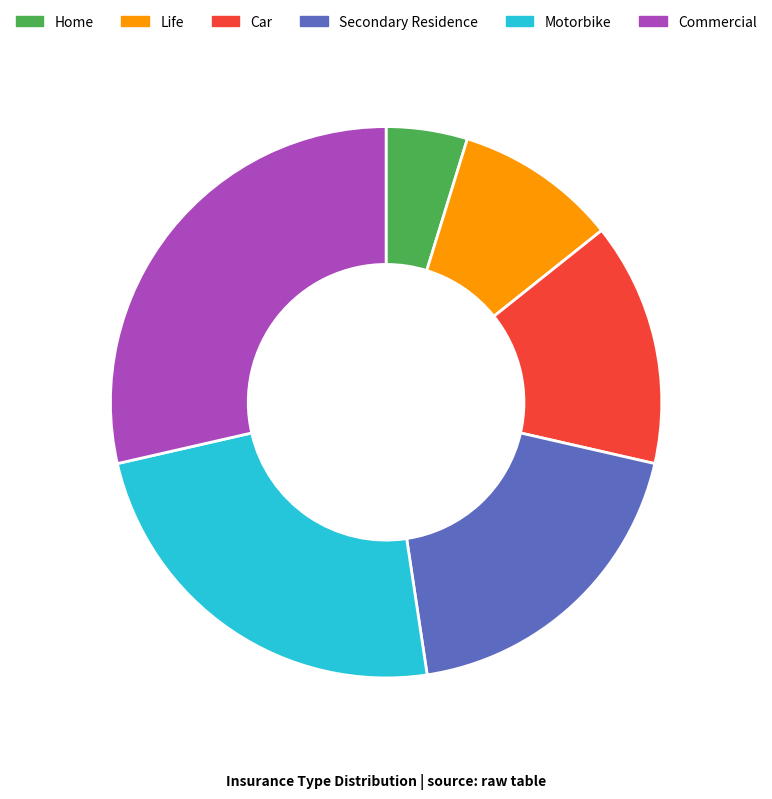

Approximately how many times larger is the value at Life compared to Car?

0.7